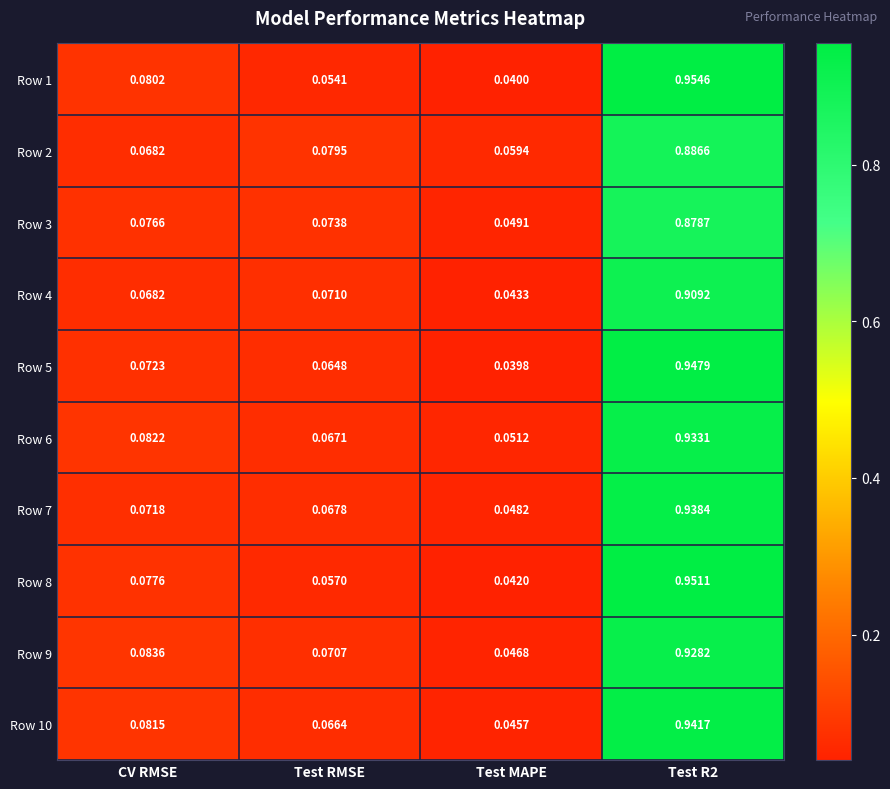

At which label is Row 5 closest to 0?

Test MAPE